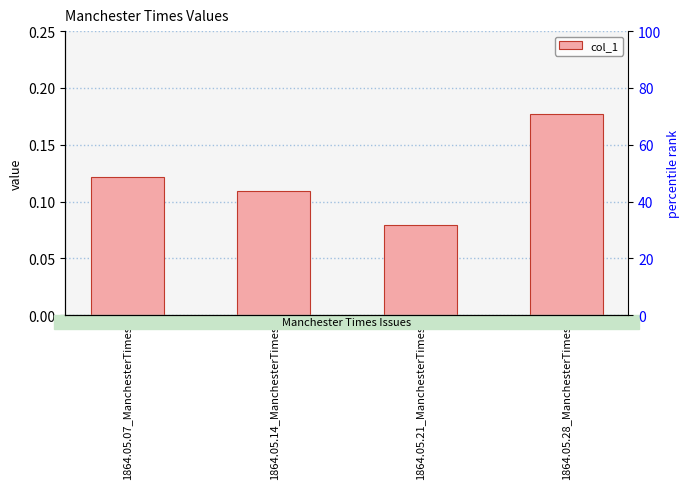

Which has a higher value, 1864.05.14_ManchesterTimes or 1864.05.07_ManchesterTimes?

1864.05.07_ManchesterTimes